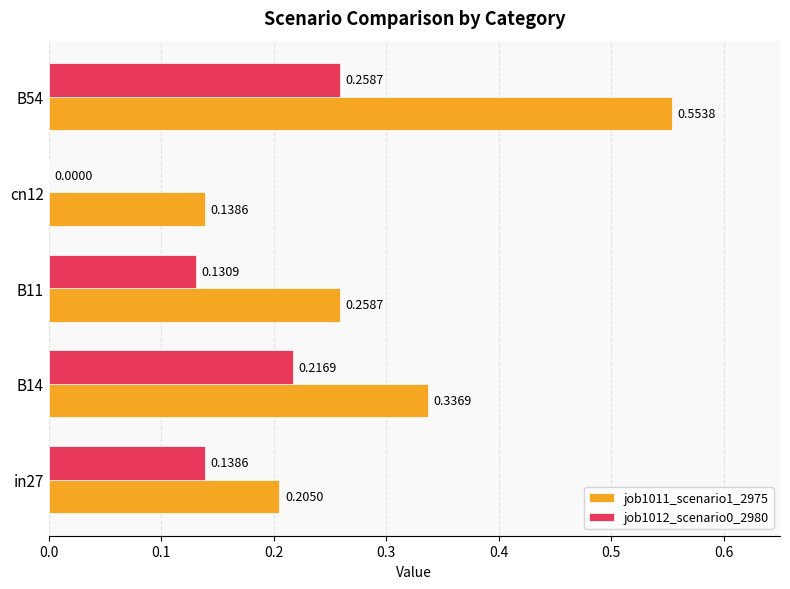

How many categories are shown in the chart?

5